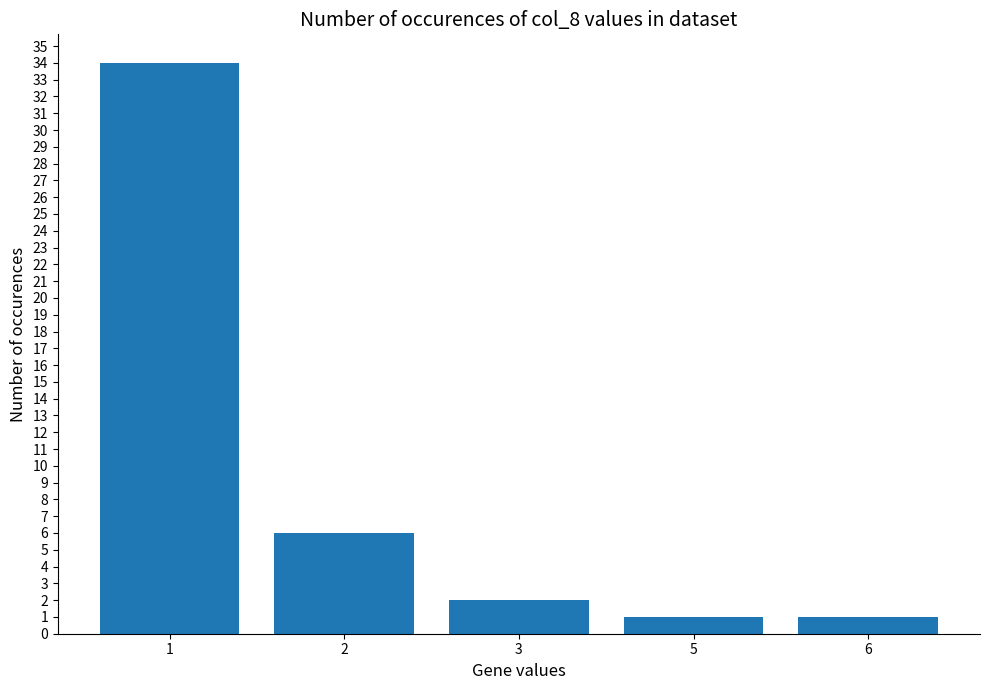

Between 2 and 1, which is larger?

1